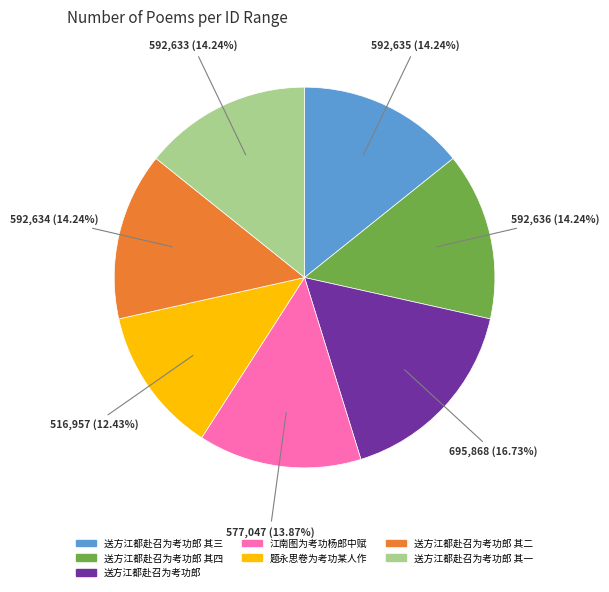

Does any single category account for the majority?

No